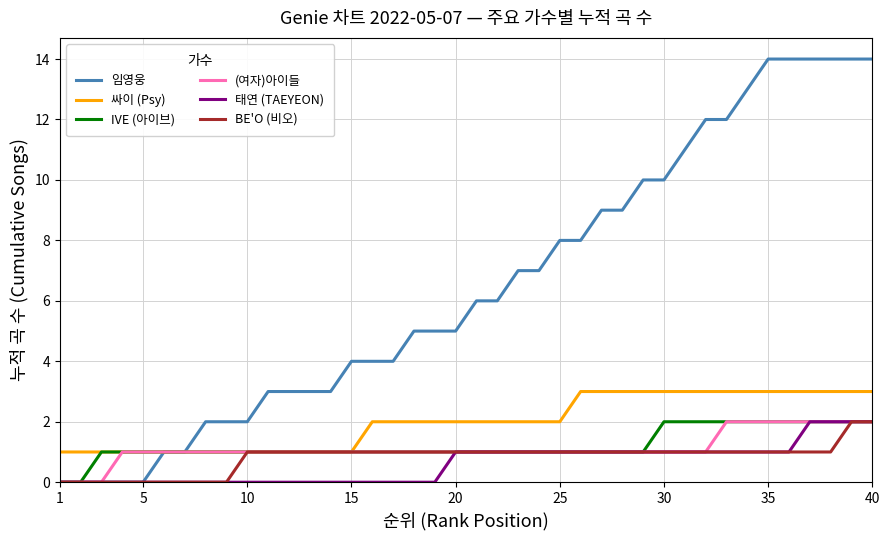

What is the highest value of the 싸이 (Psy) series?

3